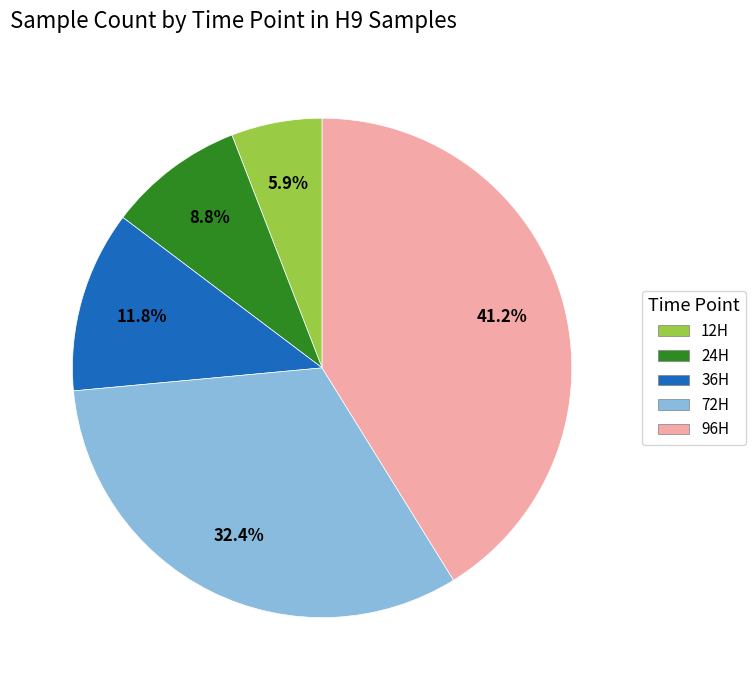

What percentage do 96H and 72H together represent?

73.5%